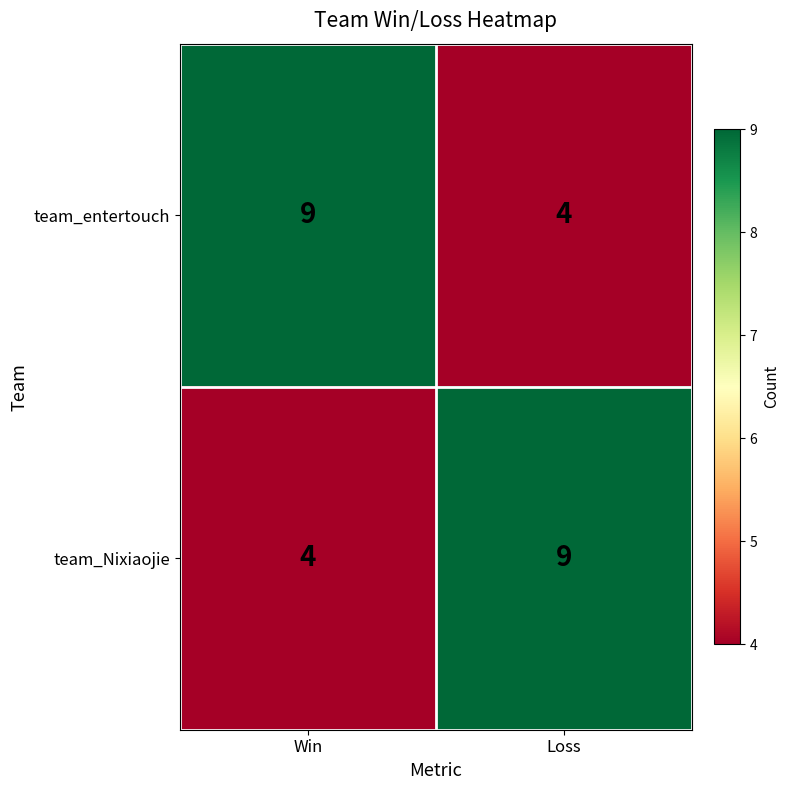

What is the total value across all series at Loss?

13